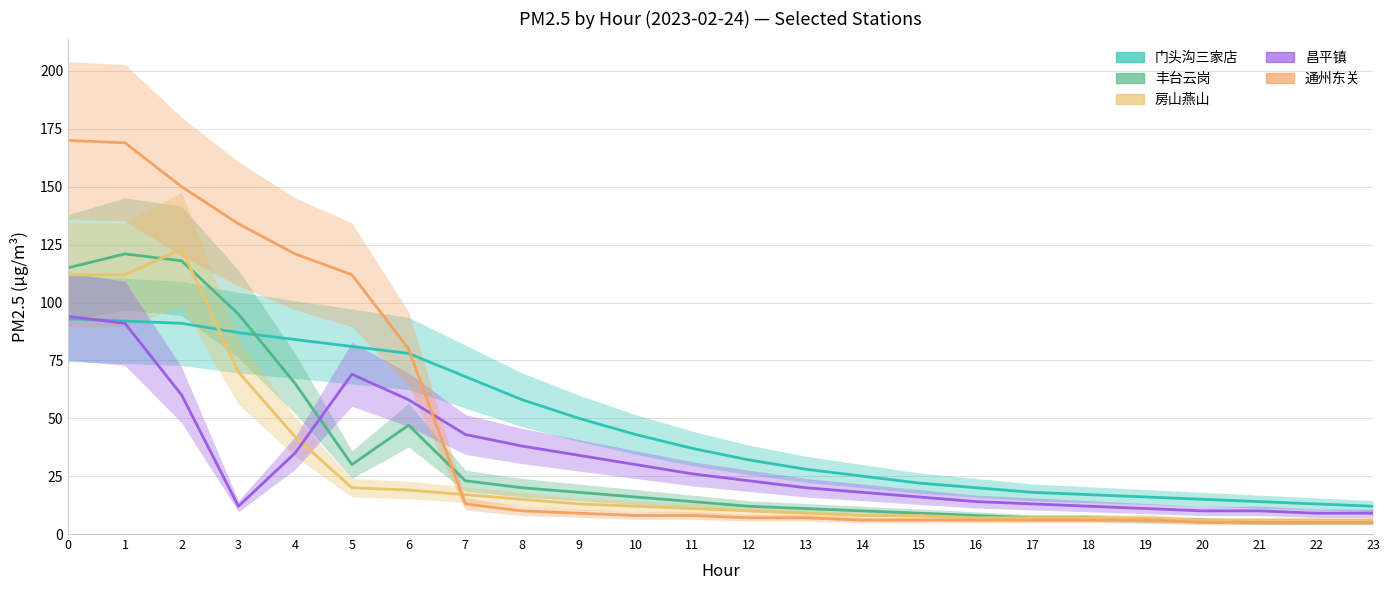

List the labels in order of 通州东关 value, largest first.

0, 1, 2, 3, 4, 5, 6, 7, 8, 9, 10, 11, 12, 13, 14, 15, 16, 17, 18, 19, 20, 21, 22, 23